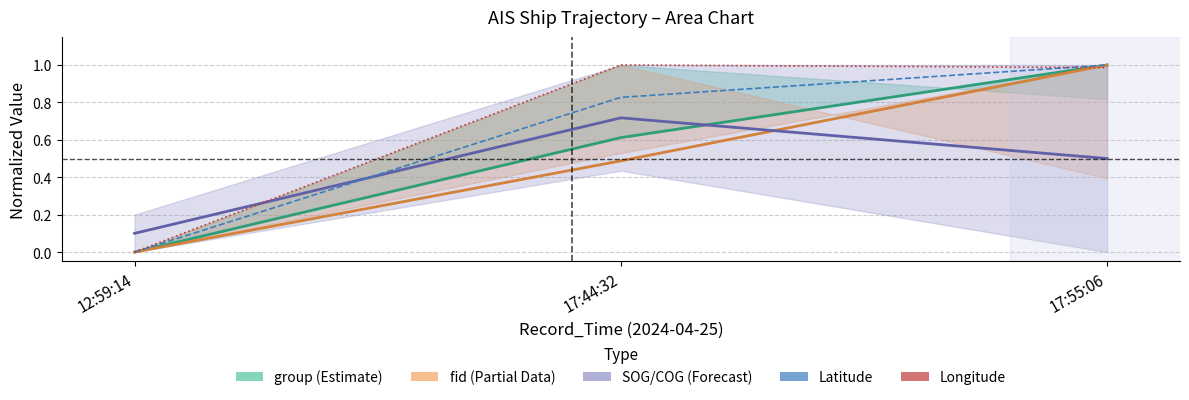

What is the label of the 1st point from the left?

12:59:14